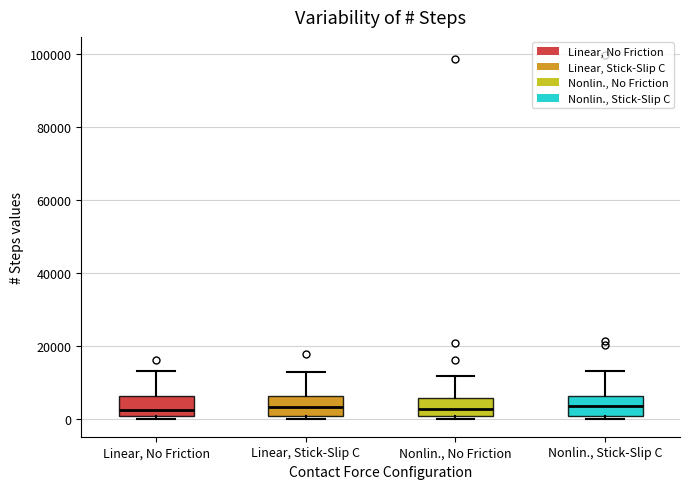

Reading left to right, read every box against the y-axis: the position of its median line, the range the box covers, and the ends of its whiskers. The values are not printed on the chart, so give them approximately, as read against the axis.

Linear, No Friction: median 2000, box 0 to 6000, whiskers 0 (just below the box's lower edge) to 14000
Linear, Stick-Slip C: median 4000, box 0 to 6000, whiskers 0 (just below the box's lower edge) to 14000
Nonlin., No Friction: median 2000, box 0 to 6000, whiskers 0 (just below the box's lower edge) to 12000
Nonlin., Stick-Slip C: median 4000, box 2000 to 6000, whiskers 0 to 14000